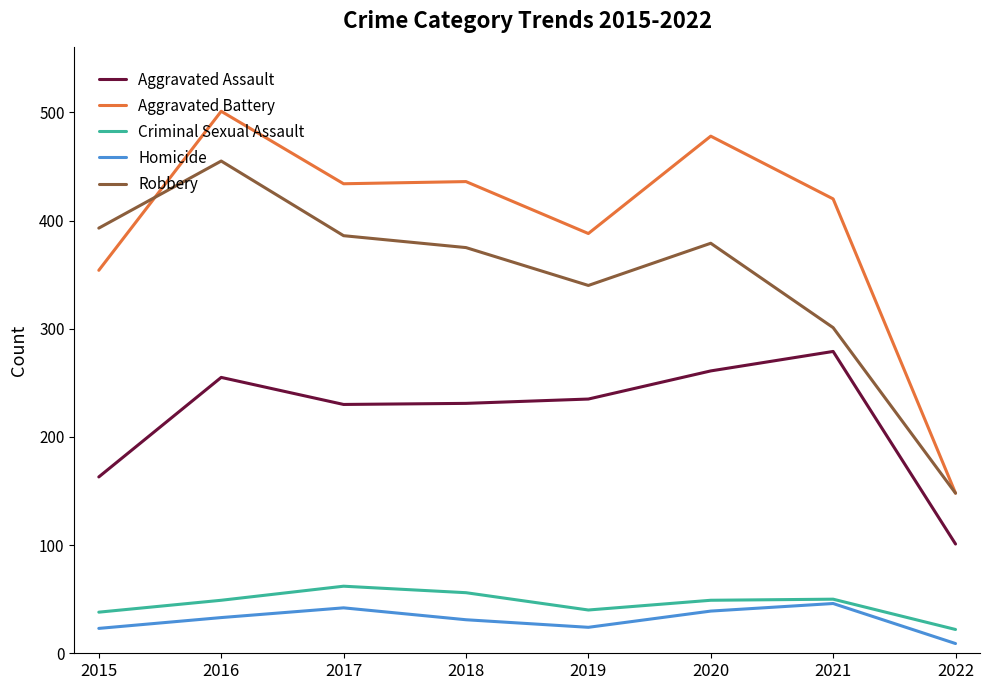

At which category is the sum across all series the highest?

2016